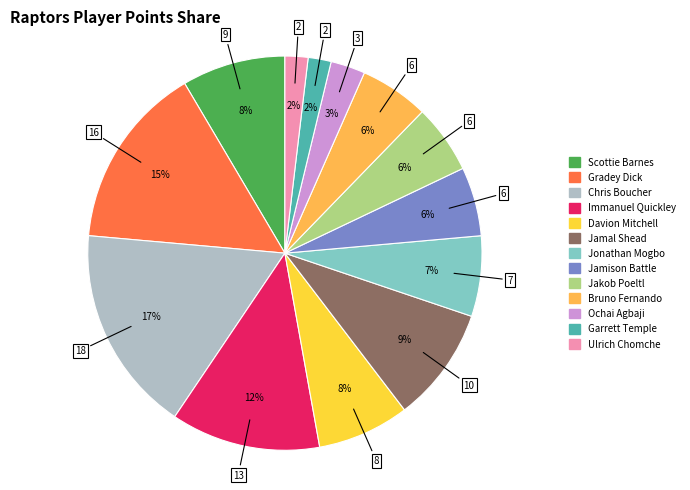

Which slice is the largest?

Chris Boucher